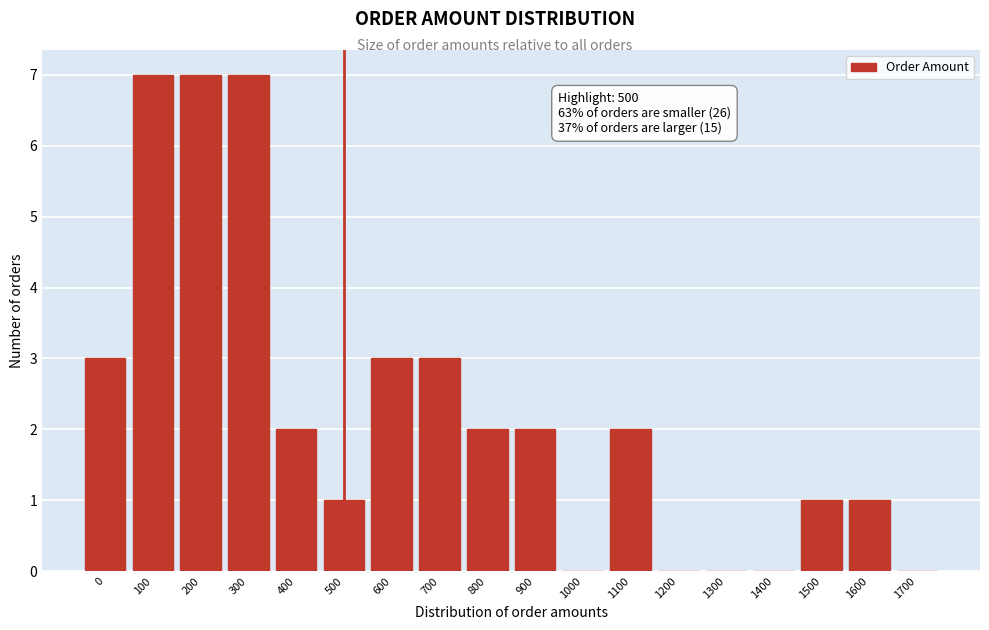

Reading right to left, what are all the values shown in this chart?

1700=0	1600=1	1500=1	1400=0	1300=0	1200=0	1100=2	1000=0	900=2	800=2	700=3	600=3	500=1	400=2	300=7	200=7	100=7	0=3